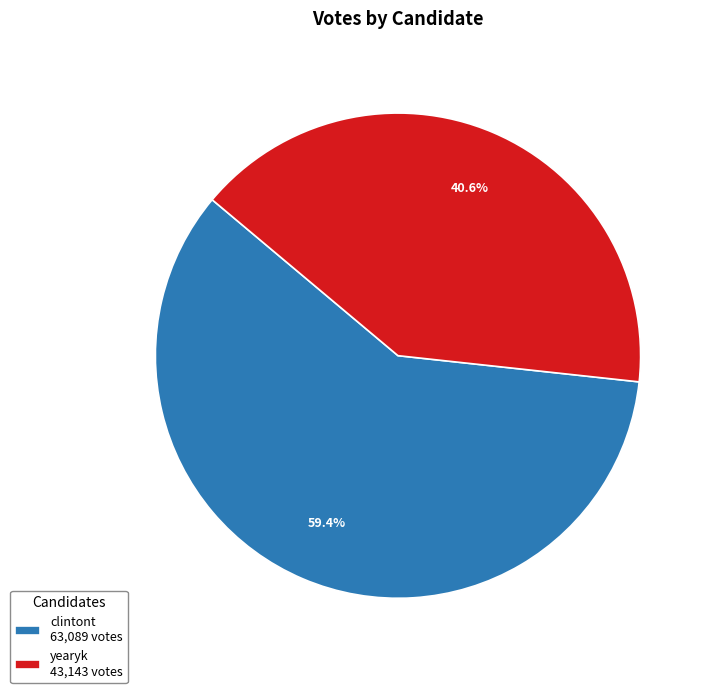

Which category has the smallest portion of the pie?

yearyk